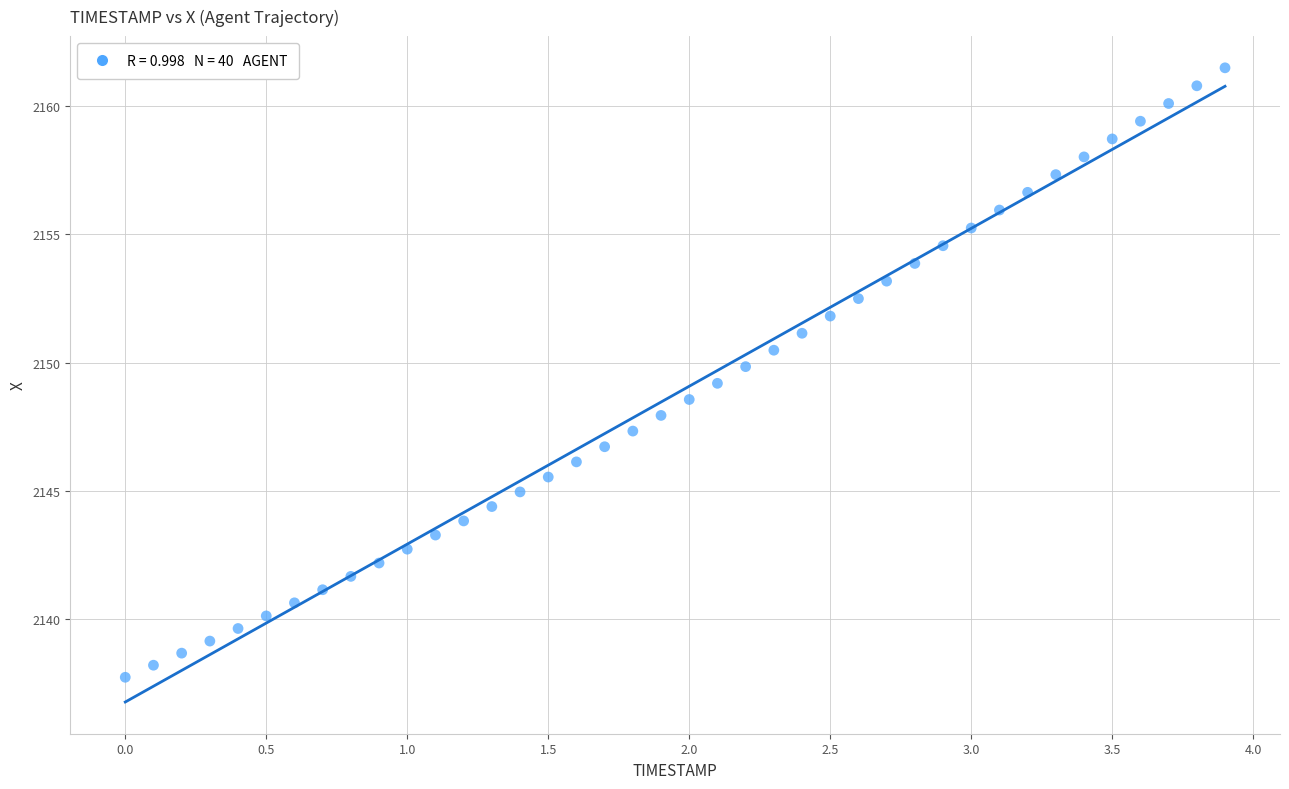

What is the range of X values (max minus min)?

3.9